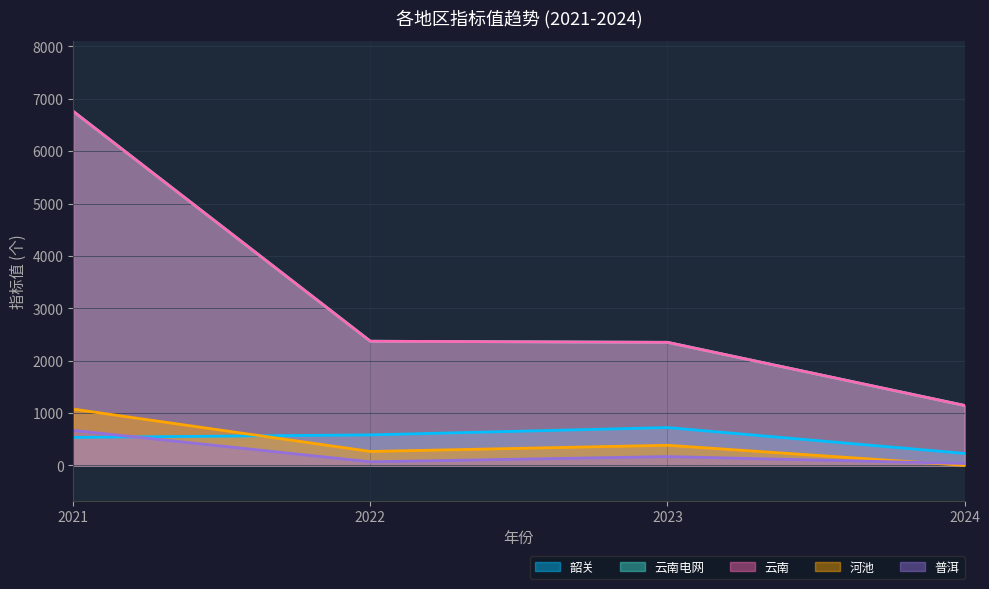

What is the spread (max minus min) of values at 2021?

6224